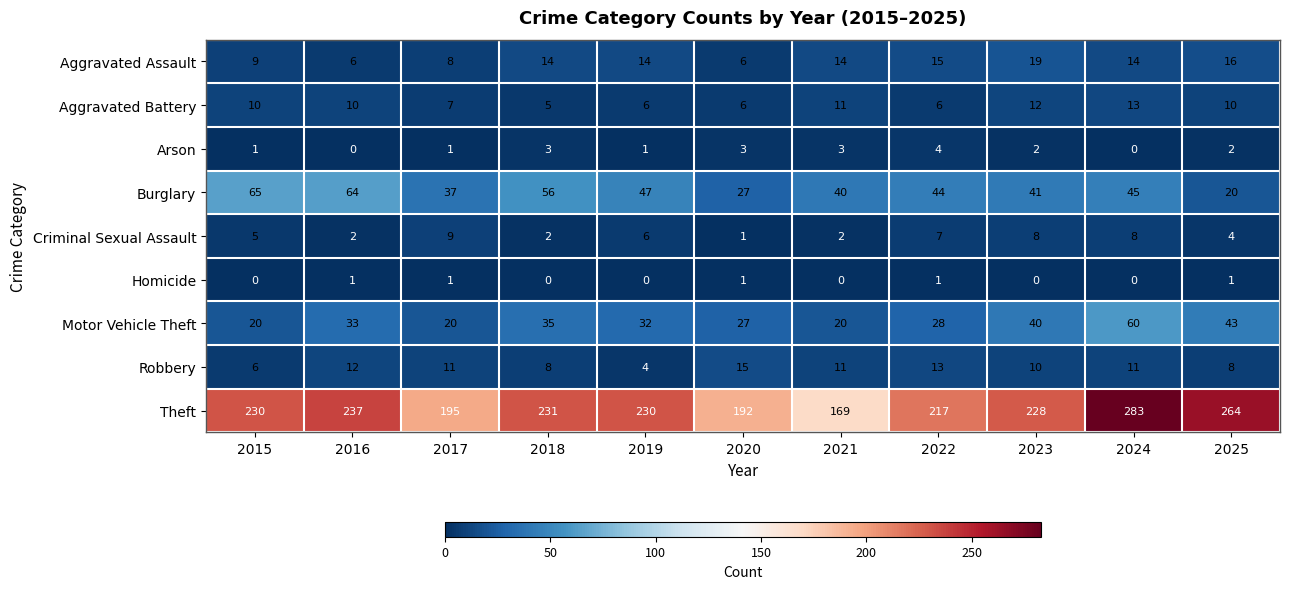

Is it true that Aggravated Assault equals 15 at 2022?

True